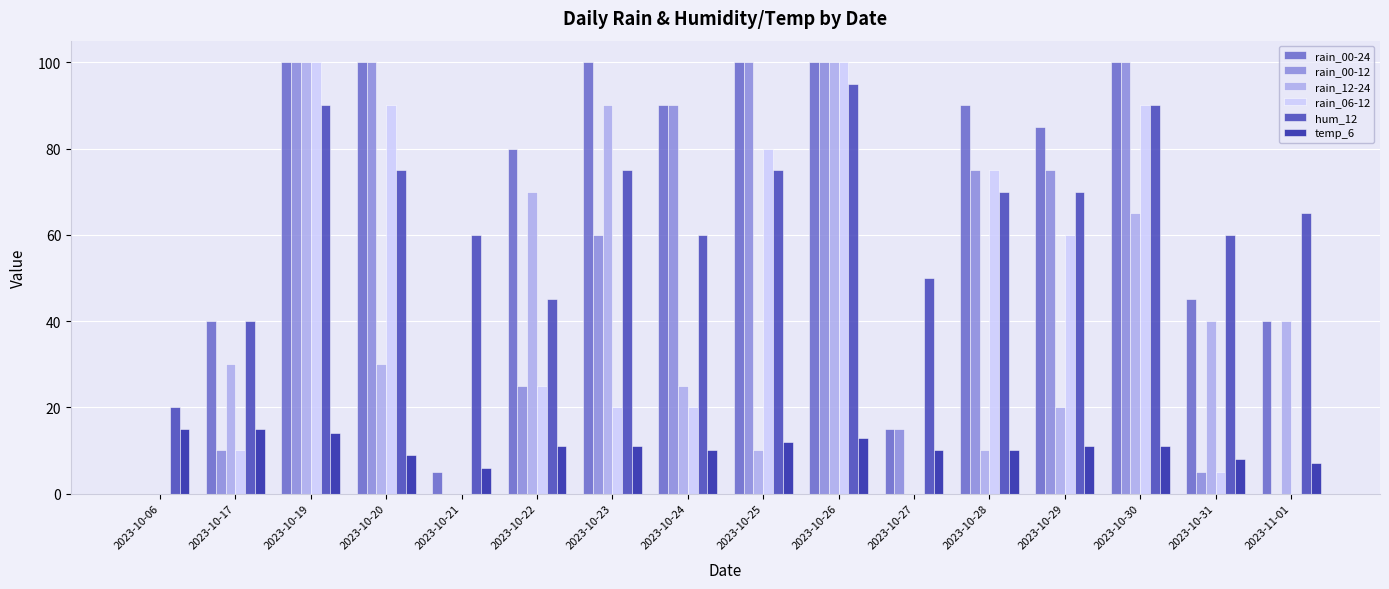

Count the number of categories in the chart.

16